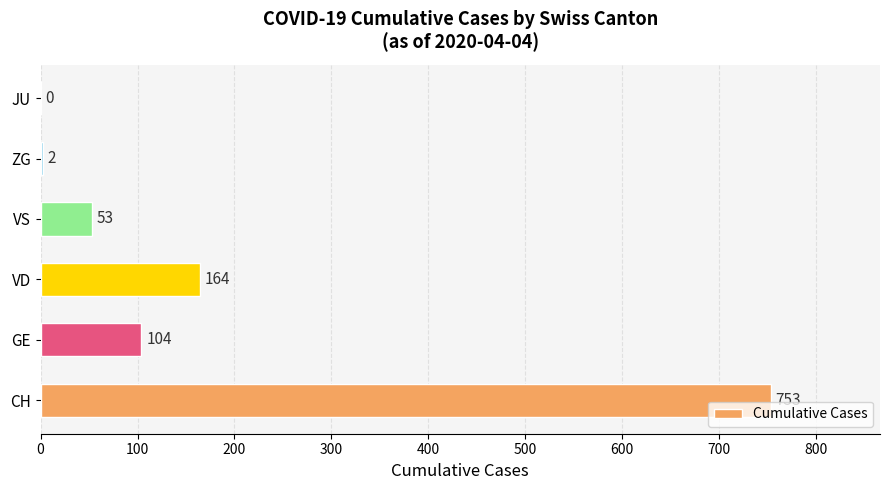

What is the sum of the values at VS and CH?

806